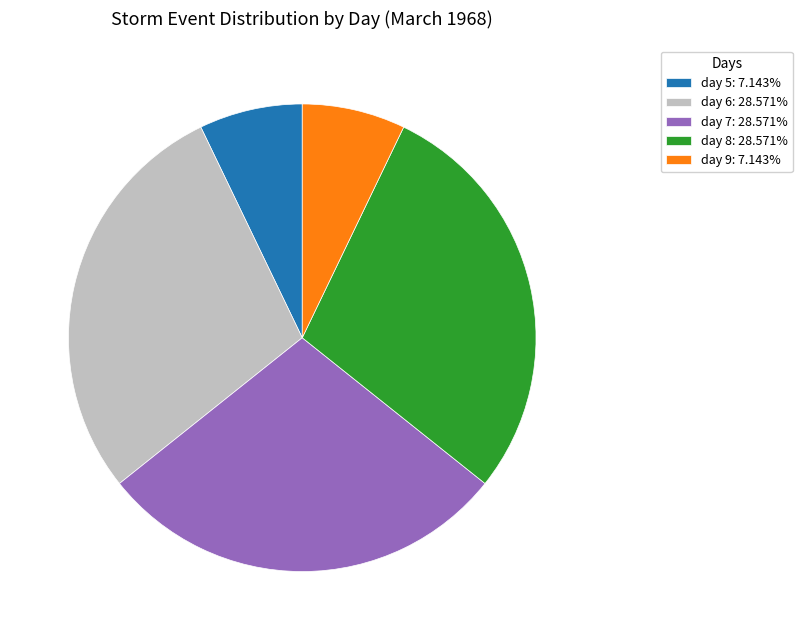

Is the sum of day 8: 28.571% and day 6: 28.571% greater than half?

Yes